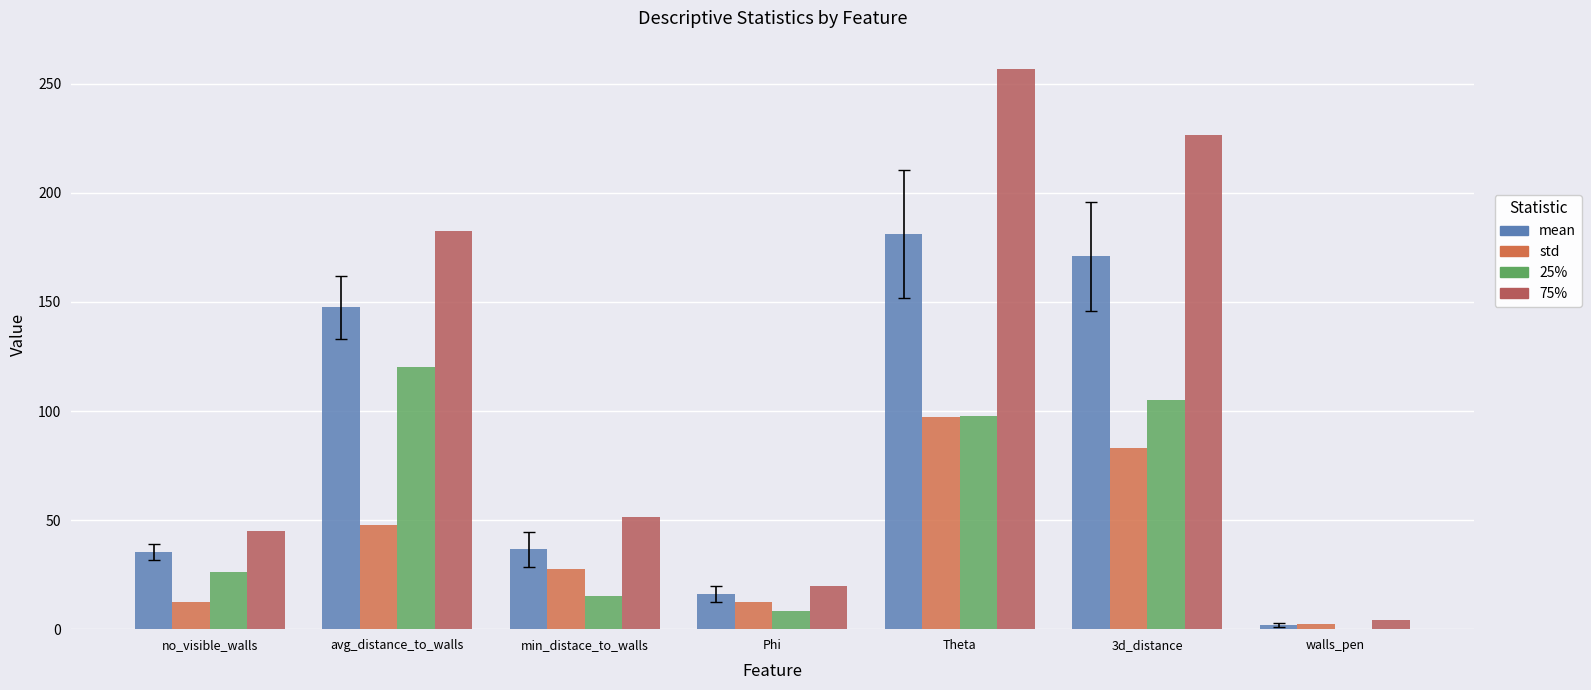

What are all the series names shown in the legend?

mean, std, 25%, 75%